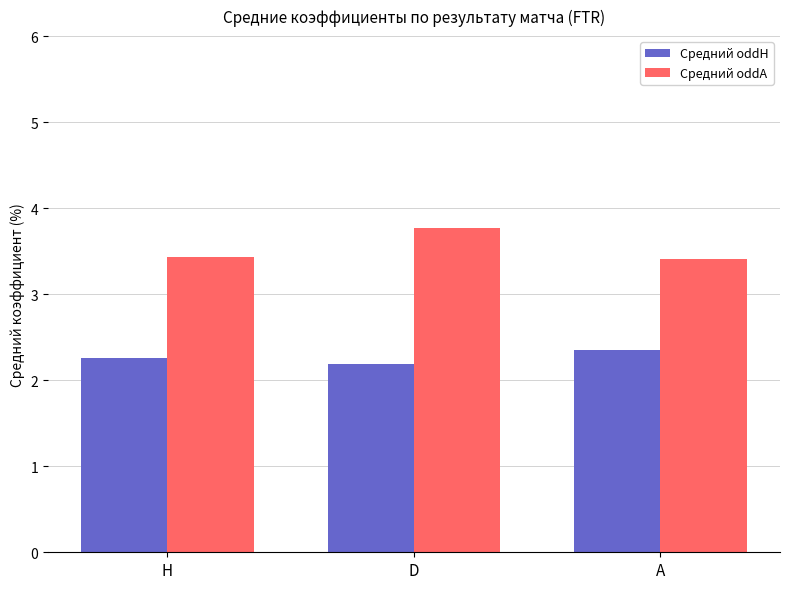

At which category is the sum across all series the highest?

D